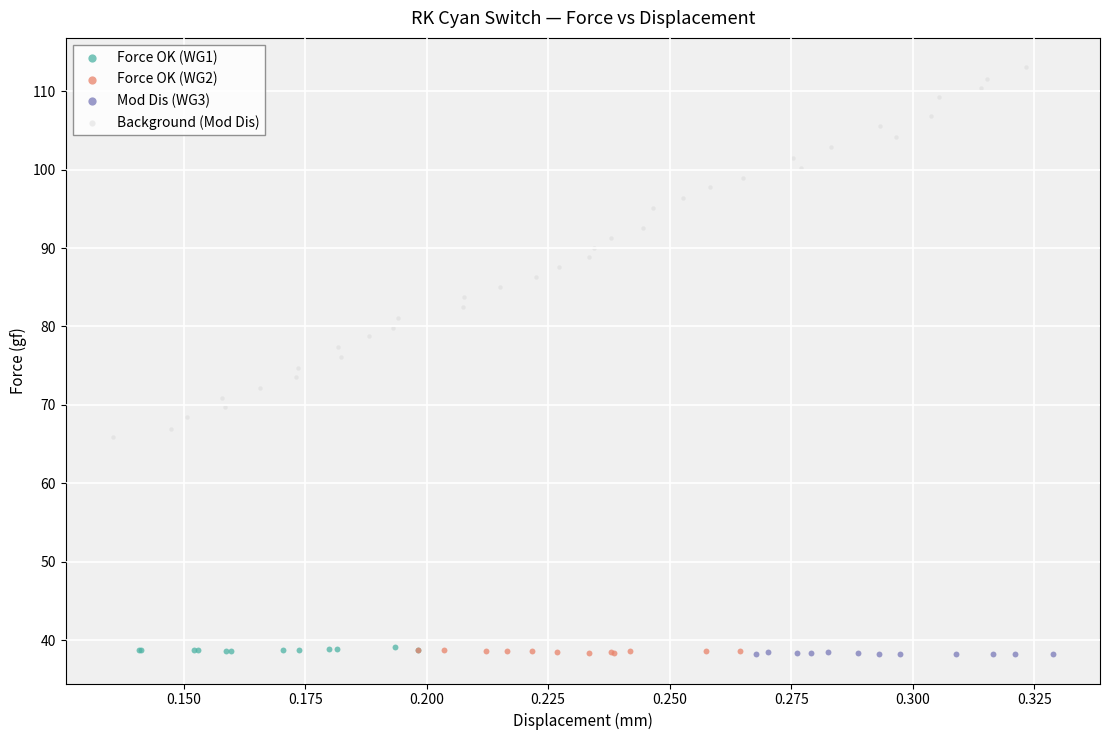

Which series reaches the maximum Y coordinate?

Background (Mod Dis)